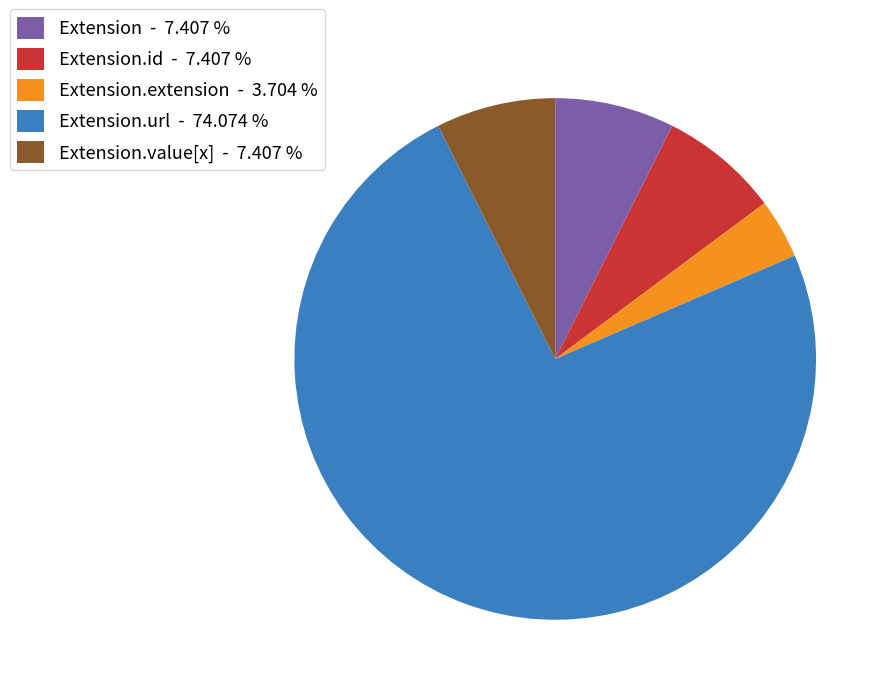

Is Extension - 7.407 % the majority of the pie?

No